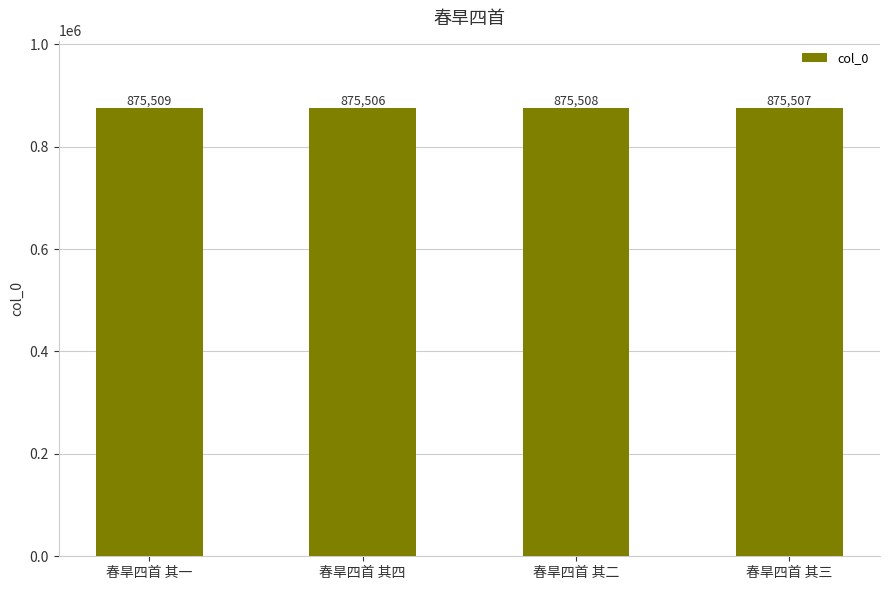

True or false: the data shows 875507 at 春旱四首 其三.

True